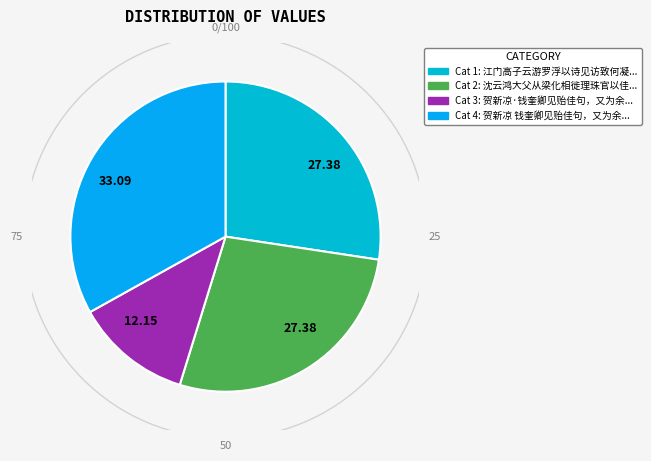

Count the number of slices in the pie.

4